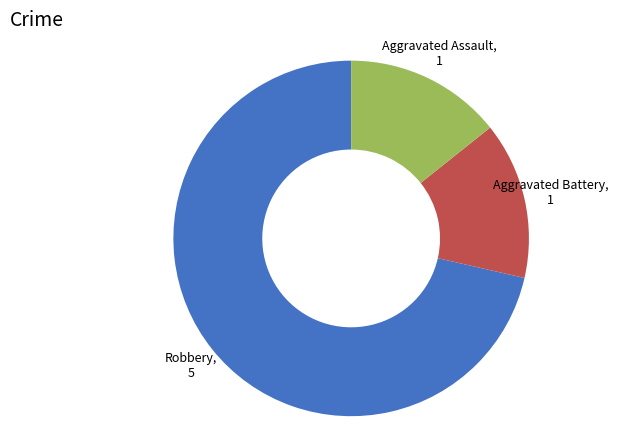

Is there any slice that represents more than half of the pie?

Yes